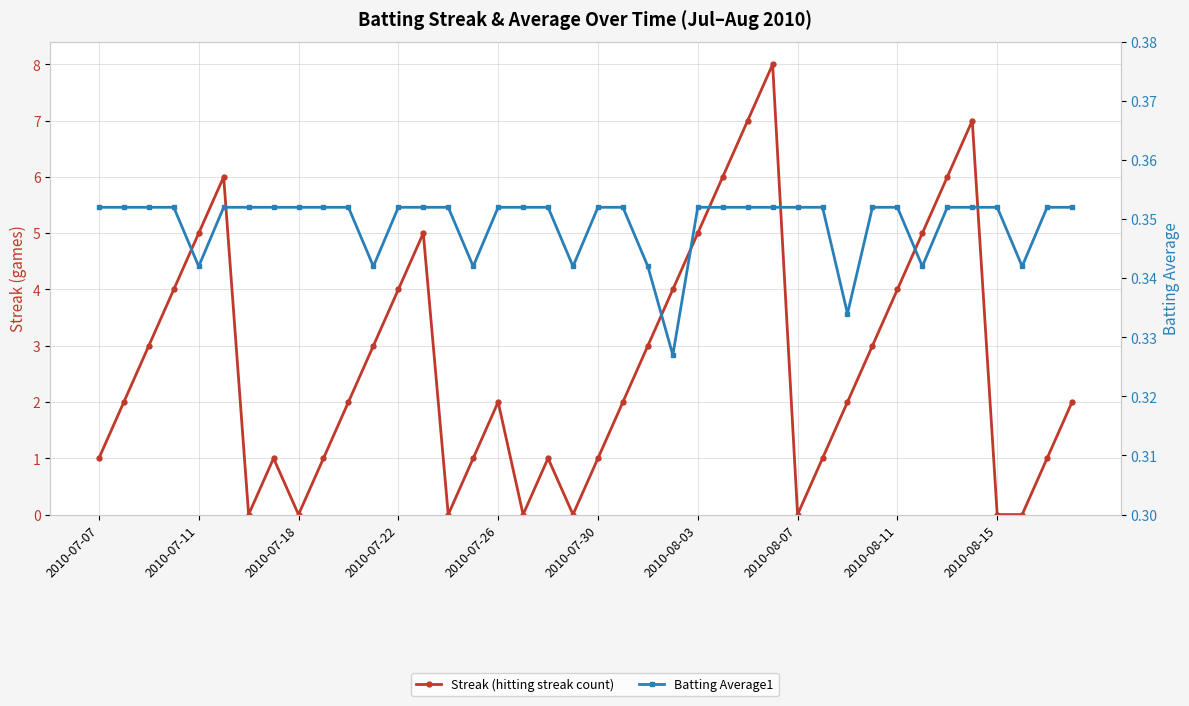

What is the average value of the Batting Average1 series?

0.3